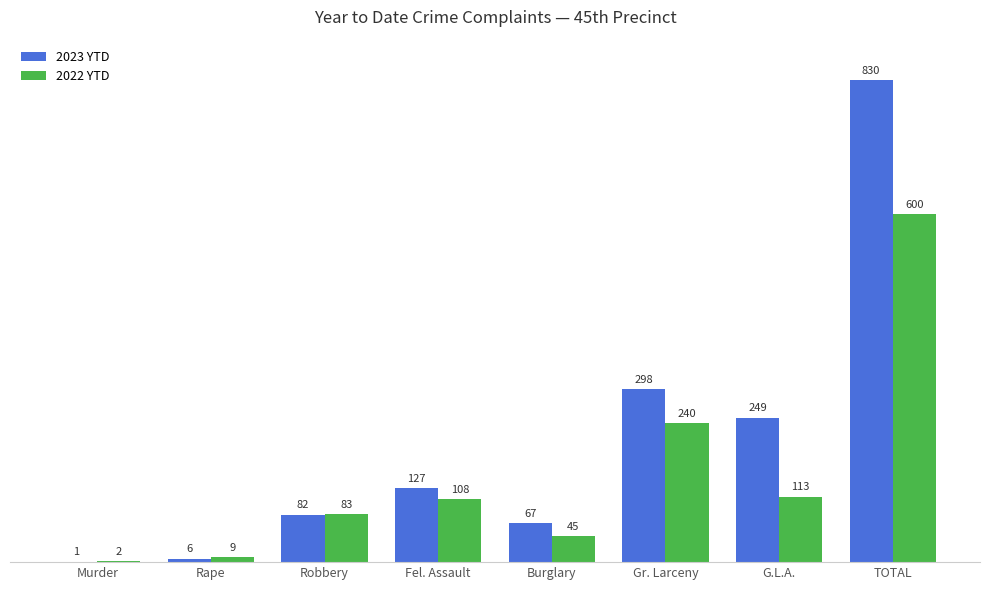

What is the highest value of the 2022 YTD series?

600